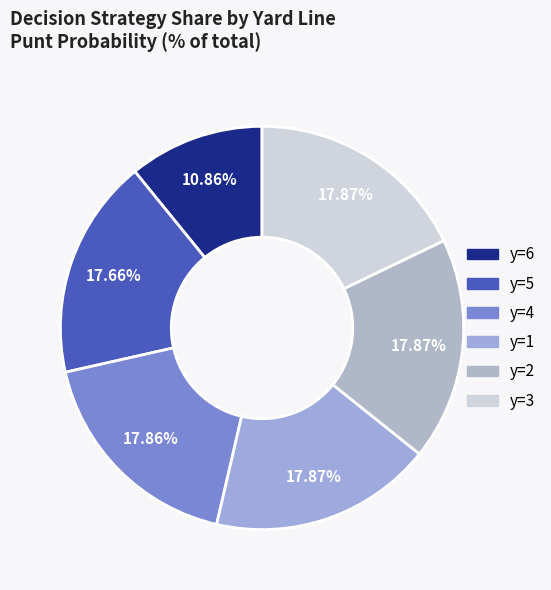

How many slices are in this pie chart?

6